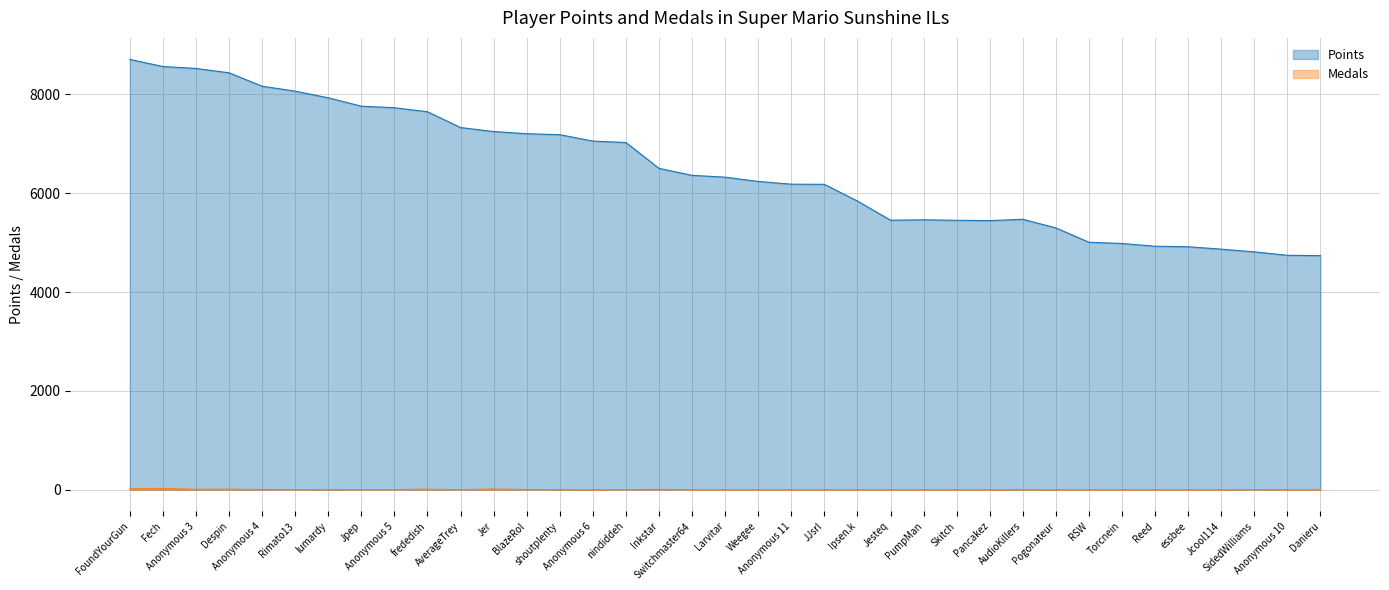

Rank the series by their average value, from lowest to highest.

Medals, Points